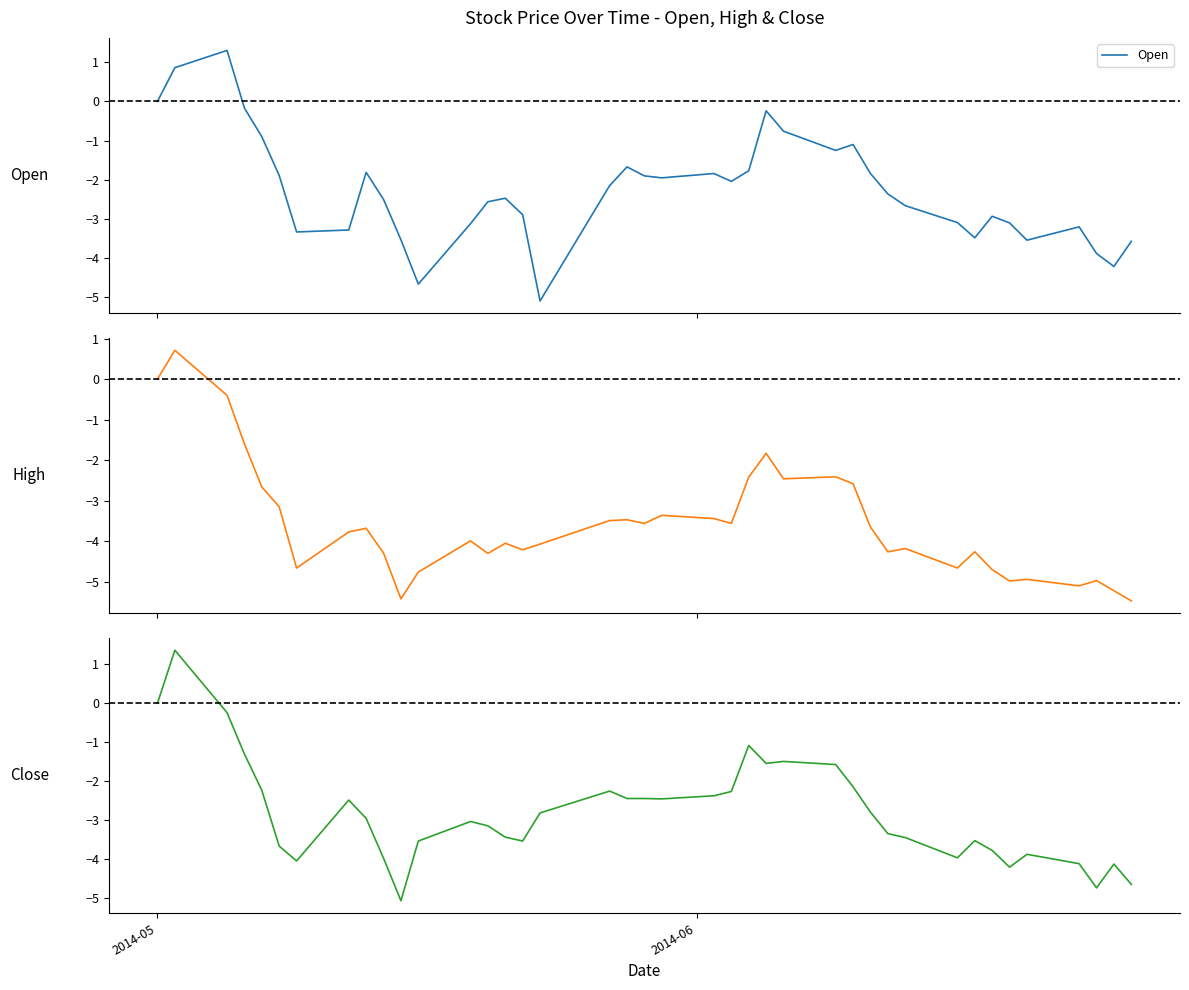

At how many categories does at least one series exceed 0?

2